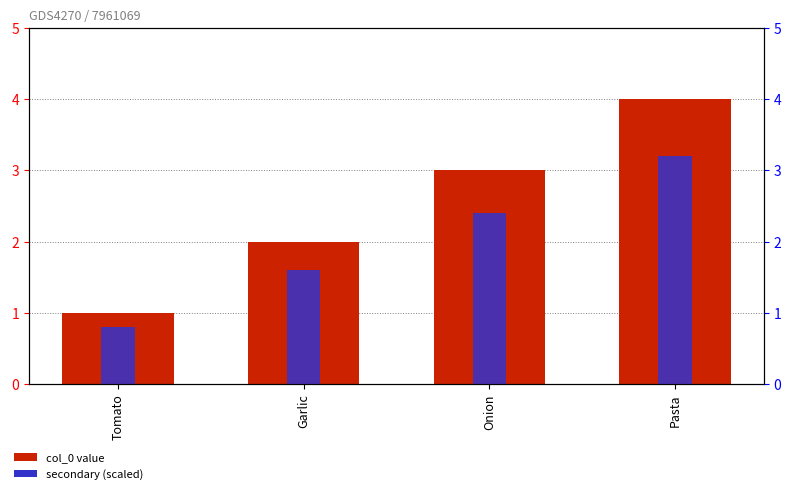

The col_0 series shows 1.8 at Tomato. True or false?

False